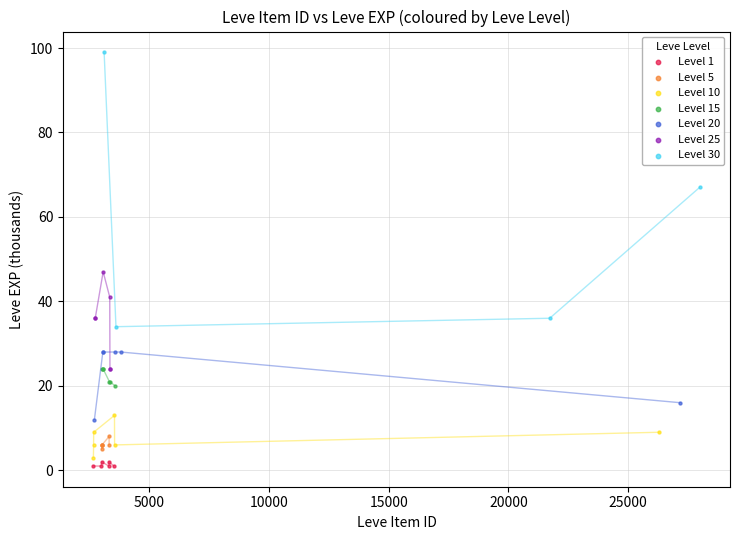

Which series has the widest spread of Y values?

Level 30